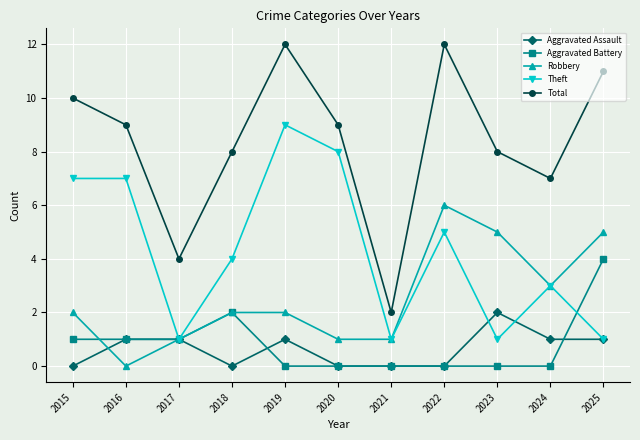

Is this an area chart (filled region under the line)?

No